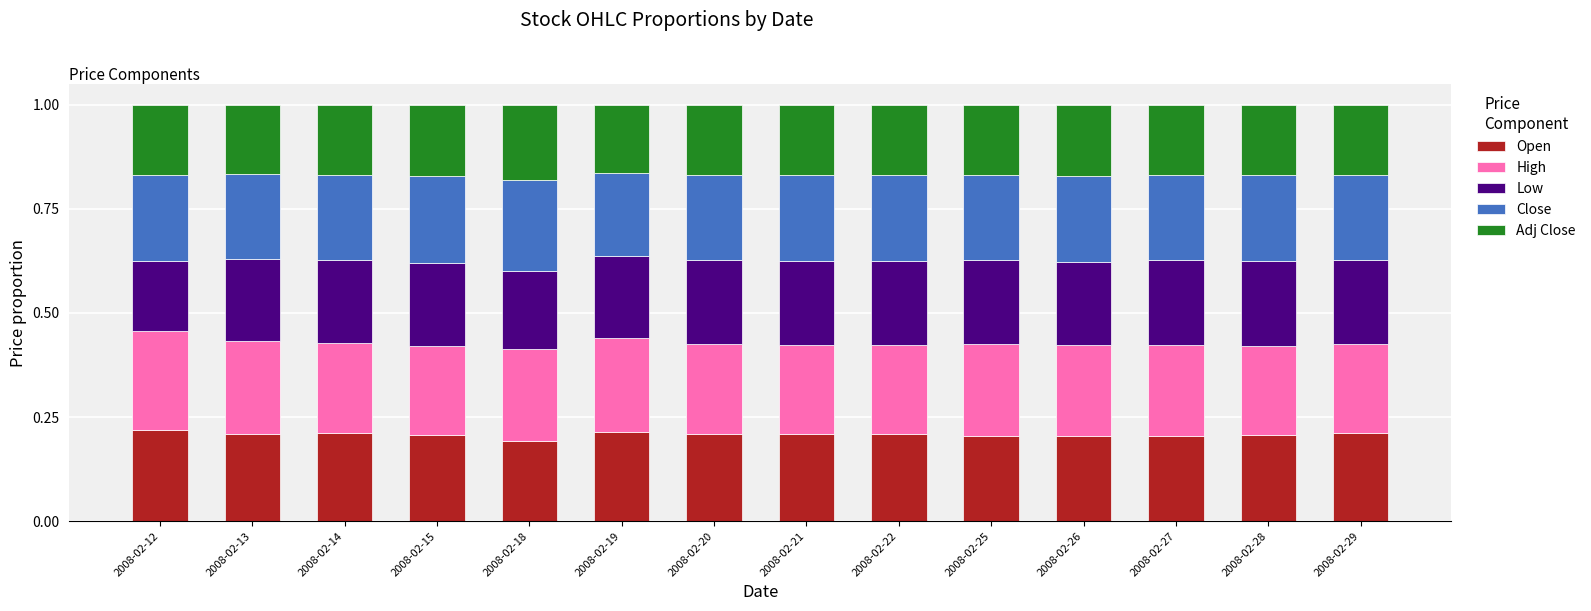

How many Open values are between 0 and 1?

14